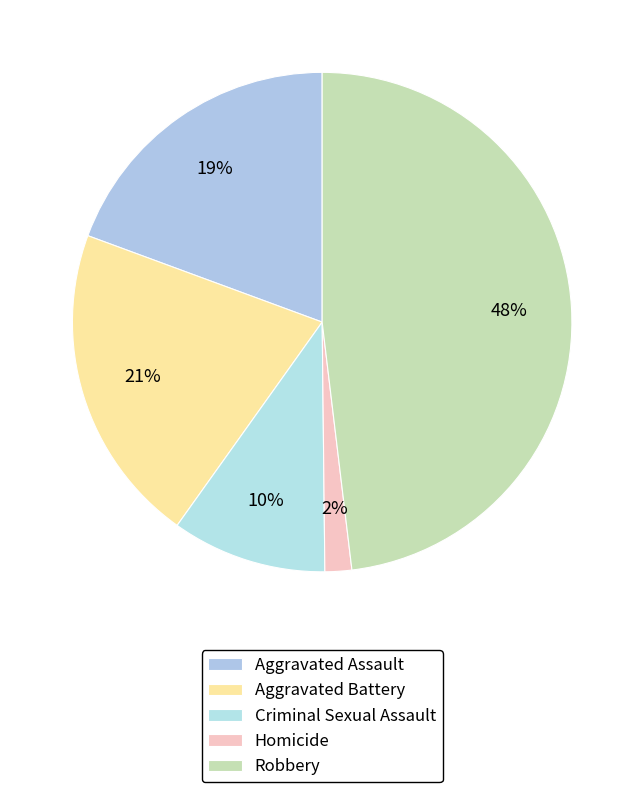

To the nearest percent, what percentage of the pie is Robbery?

48%